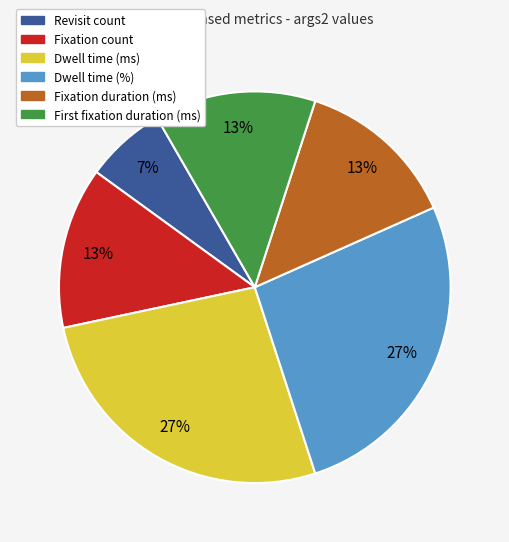

Combined, do Fixation duration (ms) and Dwell time (ms) account for over 50%?

No